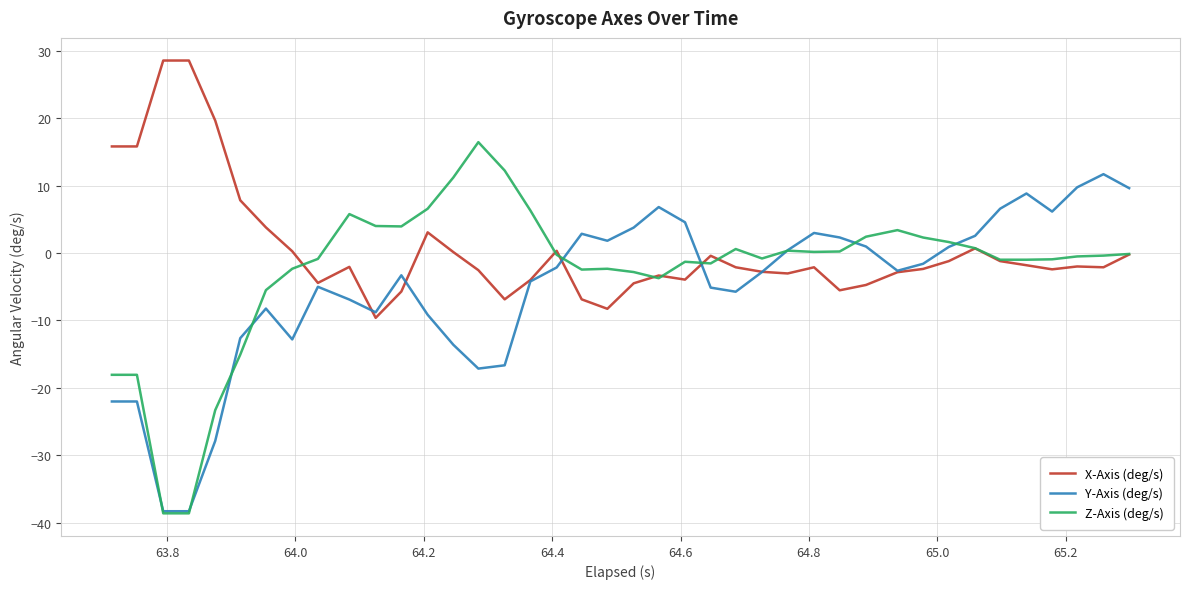

Which series has the widest spread of values?

Z-Axis (deg/s)